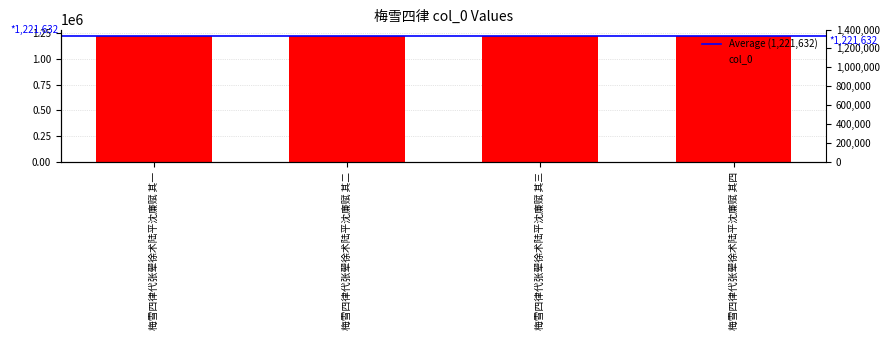

Reading left to right, transcribe all the data shown in this chart.

1221630	1221631	1221632	1221633